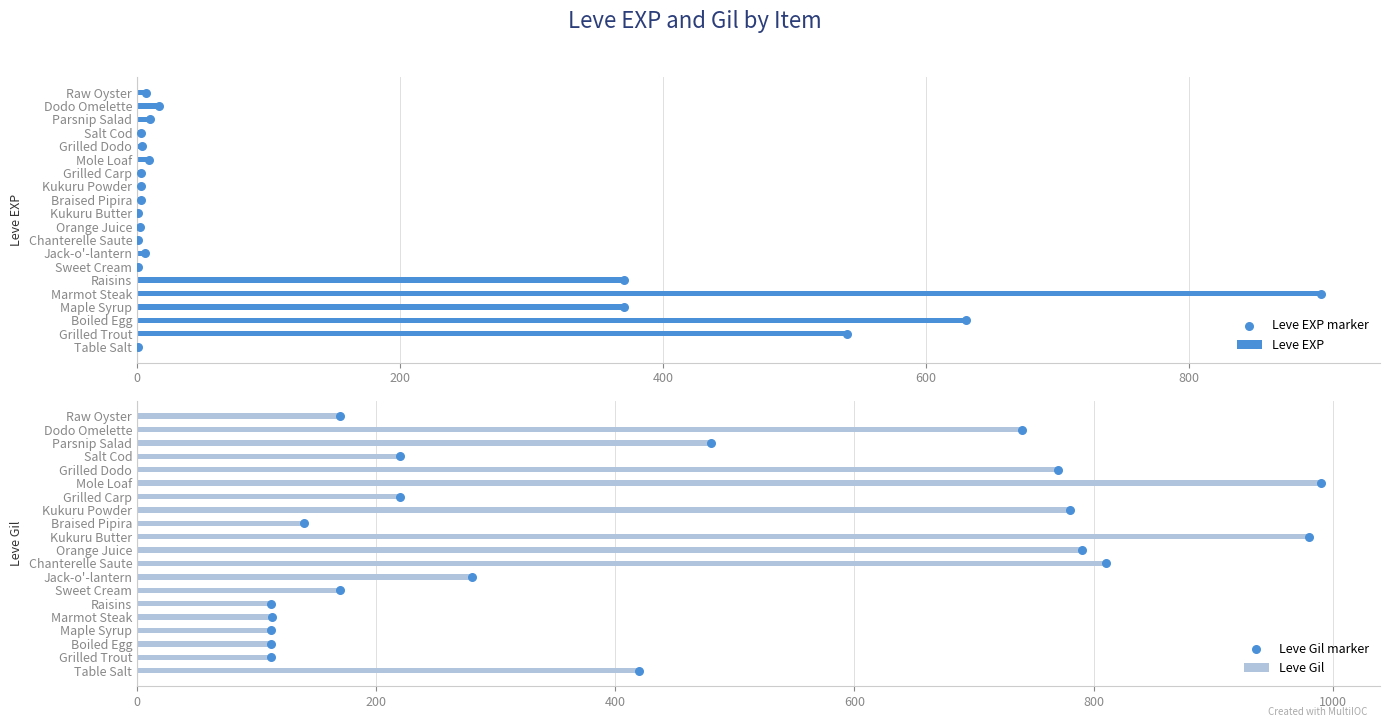

What are all the series names shown in the legend?

Leve EXP, Leve EXP marker, Leve Gil, Leve Gil marker